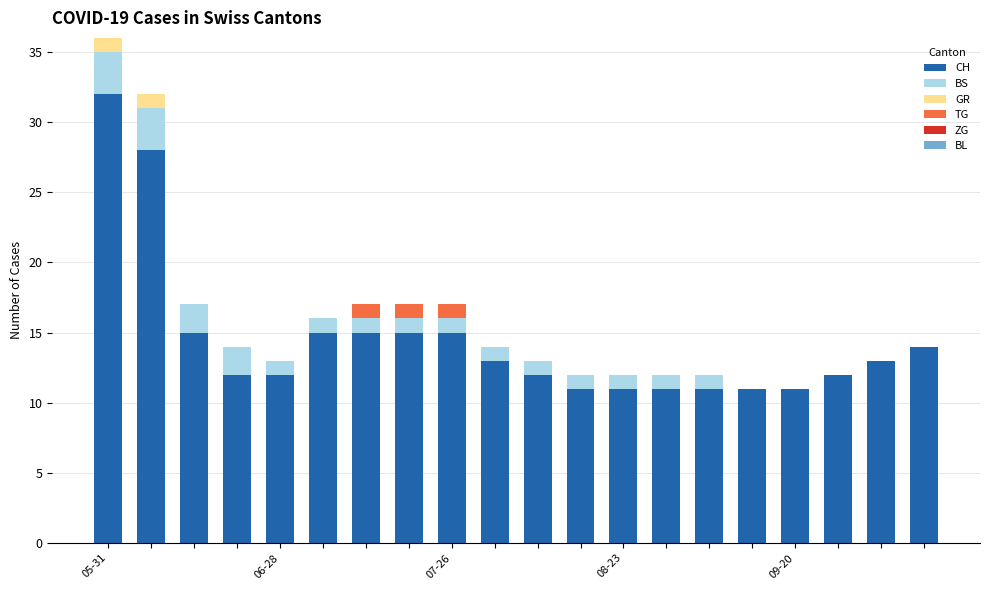

What is the highest value of the CH series?

32